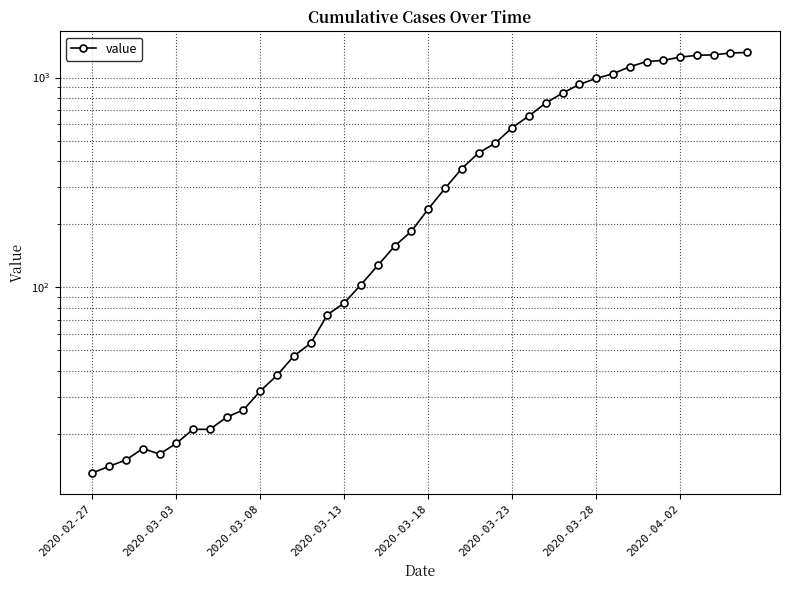

Which label corresponds to the smallest value in the chart?

2020-02-27